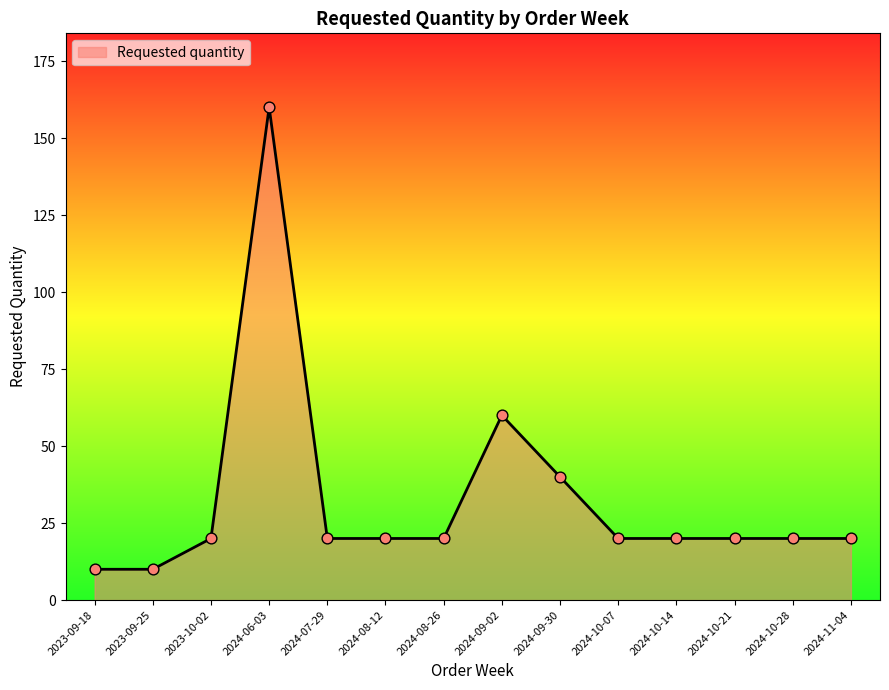

Between 2023-09-25 and 2023-10-02, which is larger?

2023-10-02